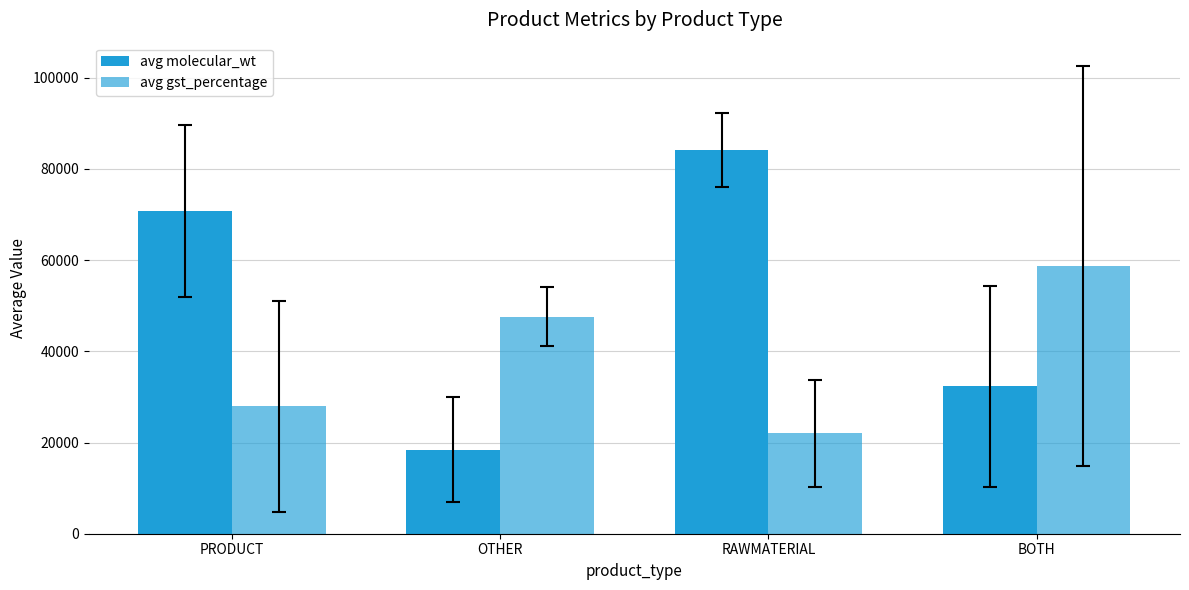

What is the difference between the second highest and minimum values in the avg molecular_wt series?

52371.7